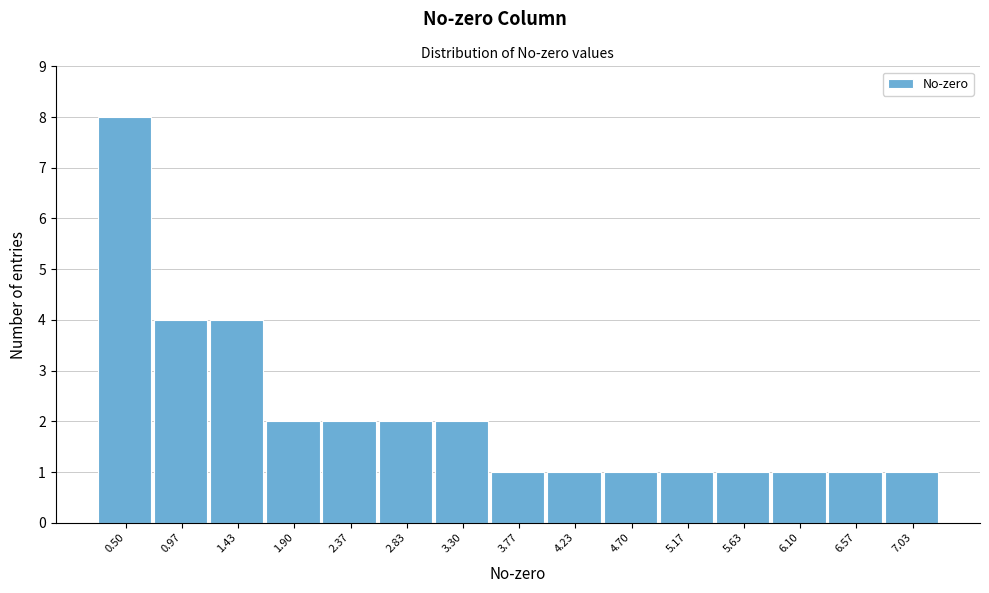

Reading right to left, list all the values displayed in this chart.

1	1	1	1	1	1	1	1	2	2	2	2	4	4	8